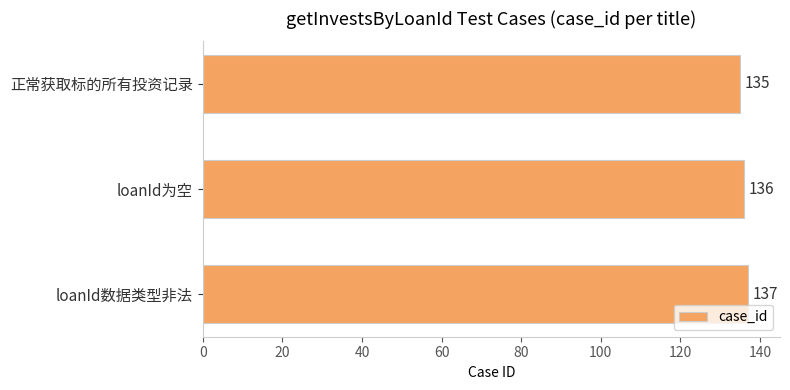

Rank the categories by value from lowest to highest.

正常获取标的所有投资记录, loanId为空, loanId数据类型非法